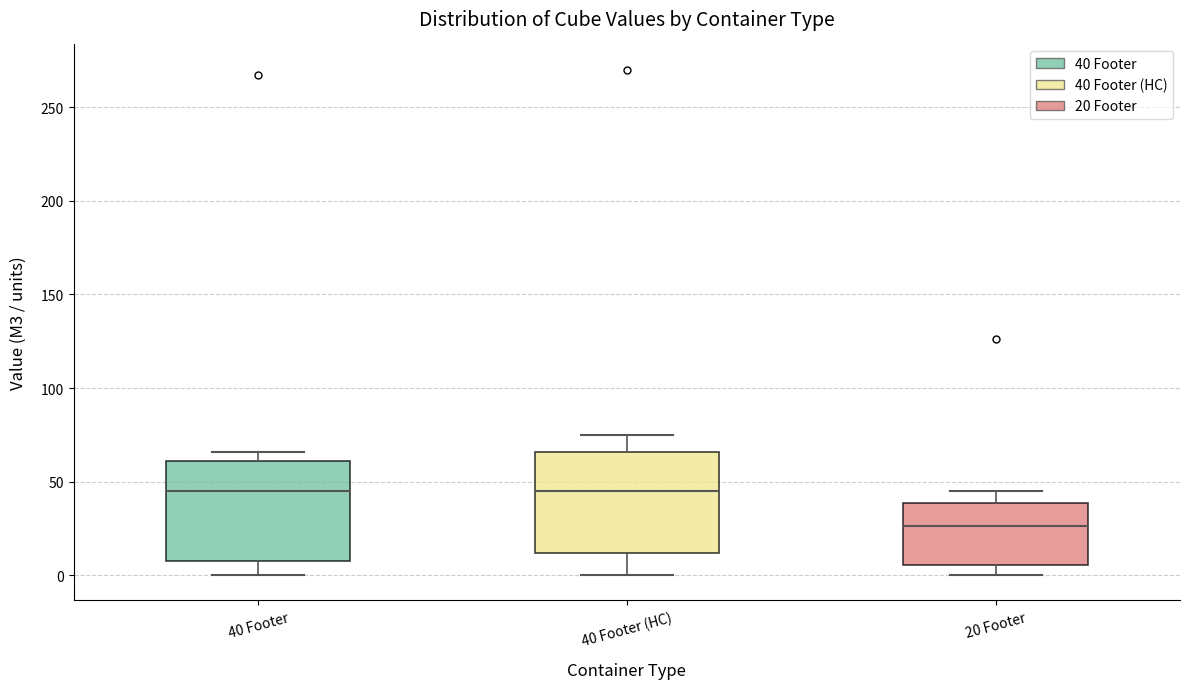

Reading left to right, read every box against the y-axis: the position of its median line, the range the box covers, and the ends of its whiskers. The values are not printed on the chart, so give them approximately, as read against the axis.

40 Footer: median 45, box 10 to 60, whiskers 0 to 65
40 Footer (HC): median 45, box 10 to 65, whiskers 0 to 75
20 Footer: median 25, box 5 to 40, whiskers 0 to 45